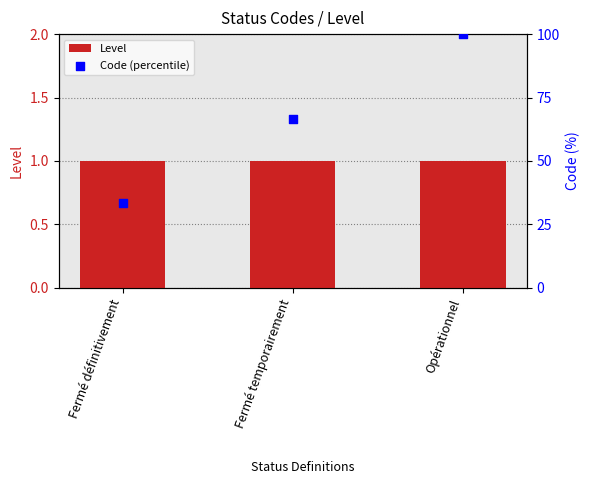

What are all the series names shown in the legend?

Level, Code (percentile)